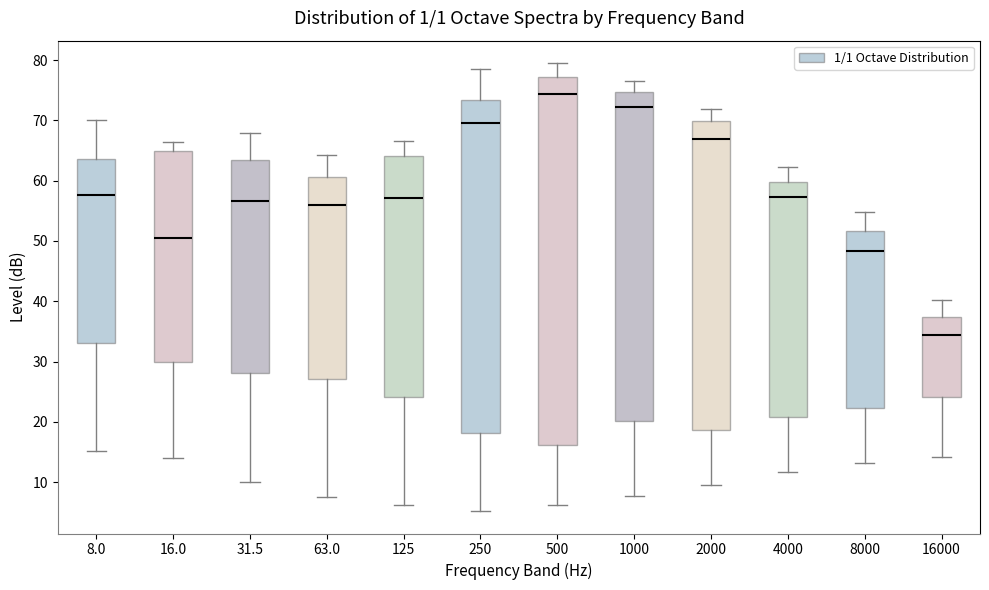

Which box is the tallest, from its lower edge to its upper edge?

500